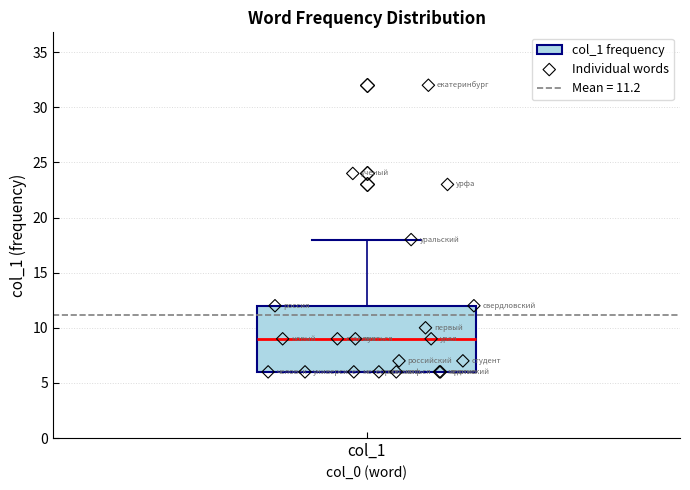

Read this box plot against the y-axis: the position of the median line, the range covered by the box, and the ends of both whiskers. The values are not printed on the chart, so give them approximately, as read against the axis.

median 9, box 6 to 12, whiskers 6 to 18